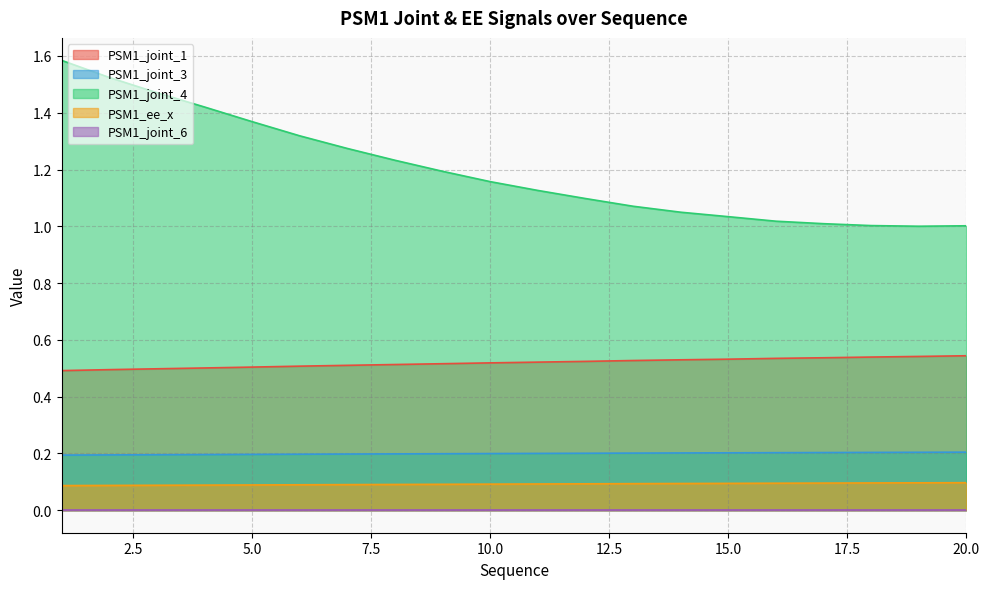

Between 6 and 17, which series saw the biggest shift?

PSM1_joint_4